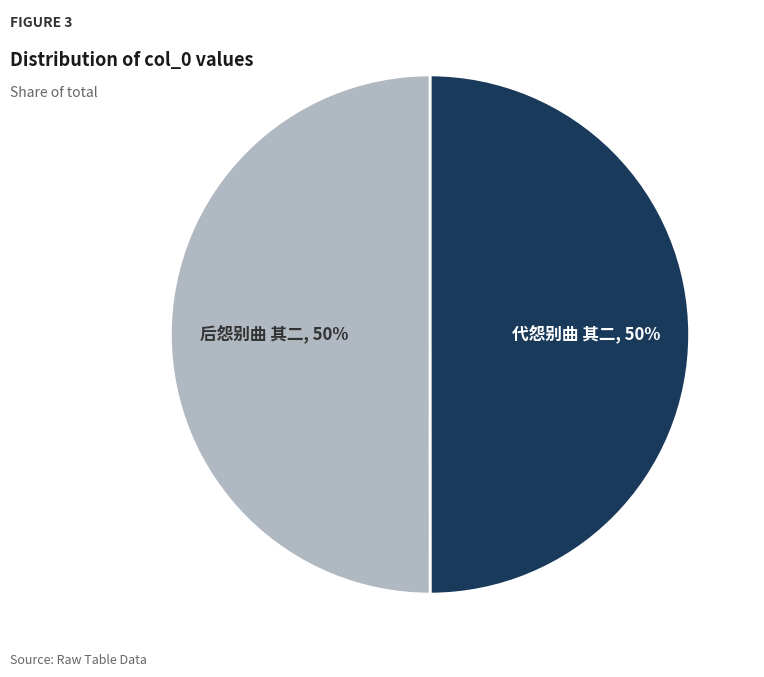

Combined, do 后怨别曲 其二 and 代怨别曲 其二 account for over 50%?

Yes